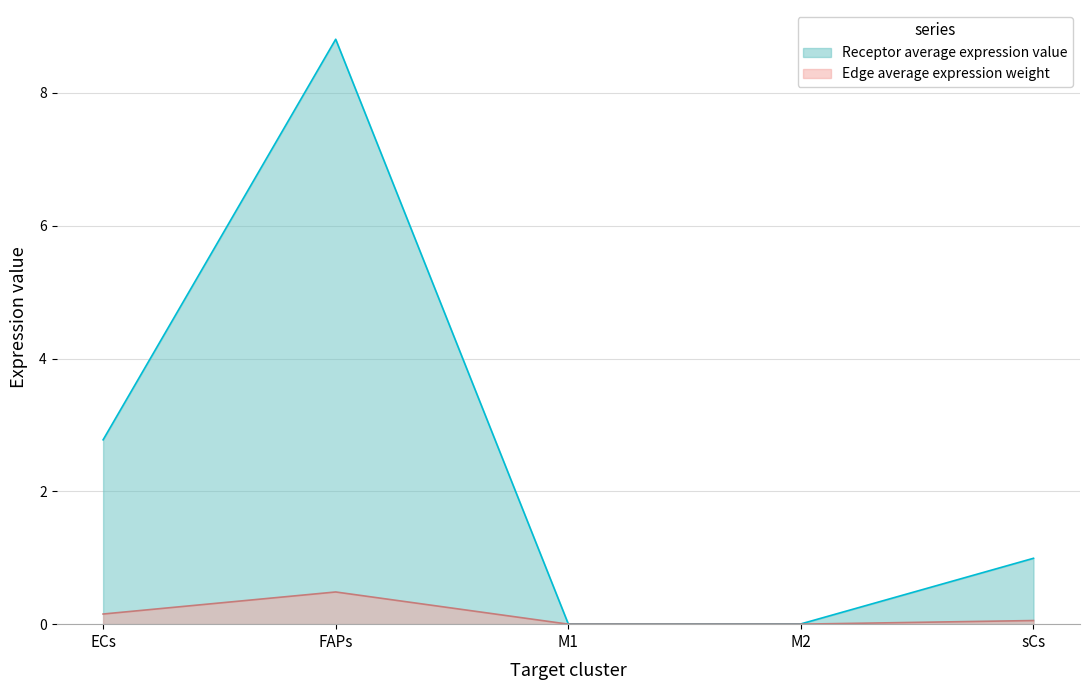

What is the label of the 1st point from the right?

sCs